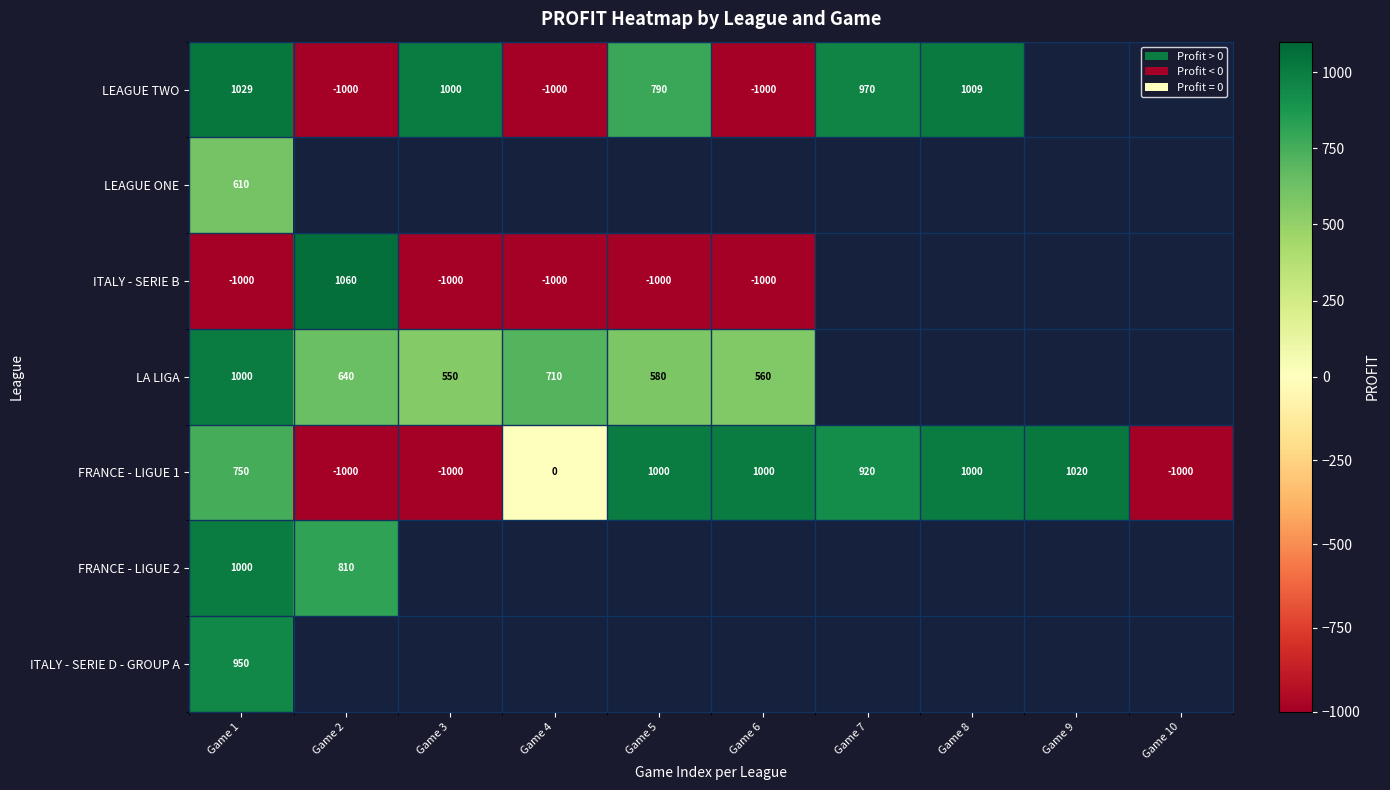

What is the sum of all FRANCE - LIGUE 1 values?

2690.0